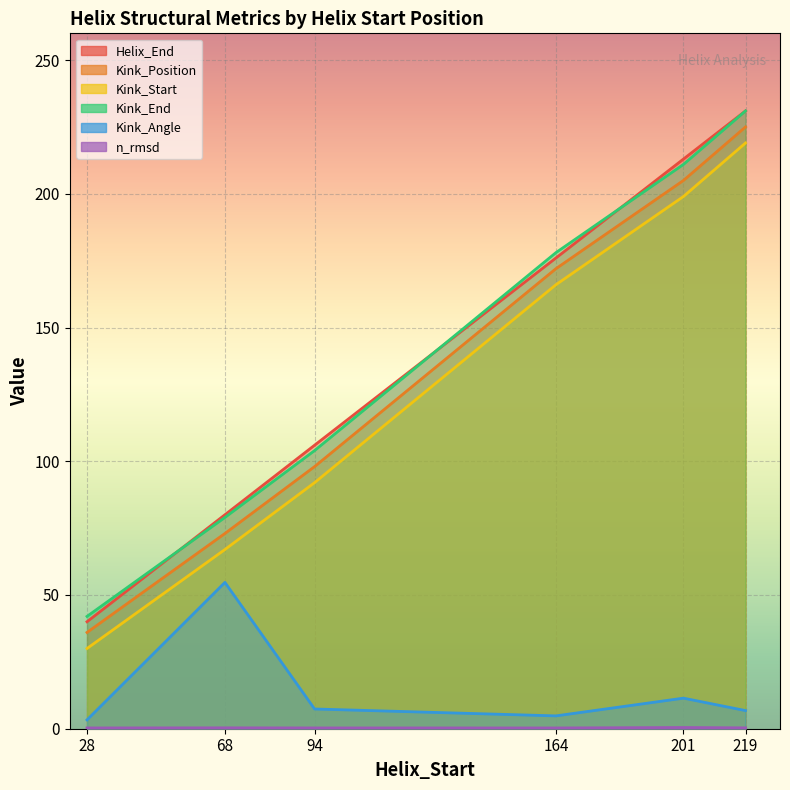

Rank the series at 201 from highest to lowest value.

Helix_End, Kink_End, Kink_Position, Kink_Start, Kink_Angle, n_rmsd